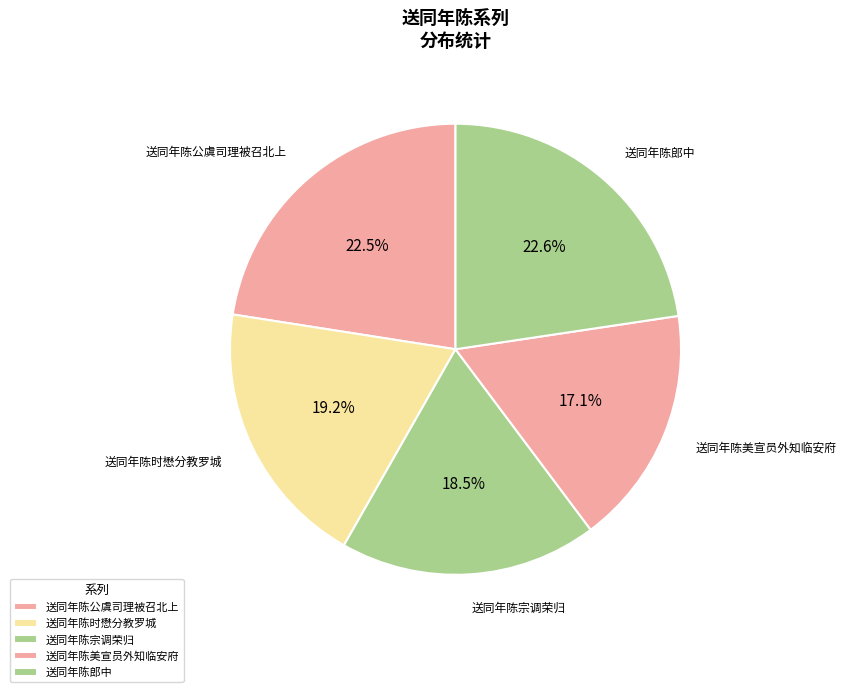

What is the change in value from 送同年陈公虞司理被召北上 to 送同年陈美宣员外知临安府?

-162302